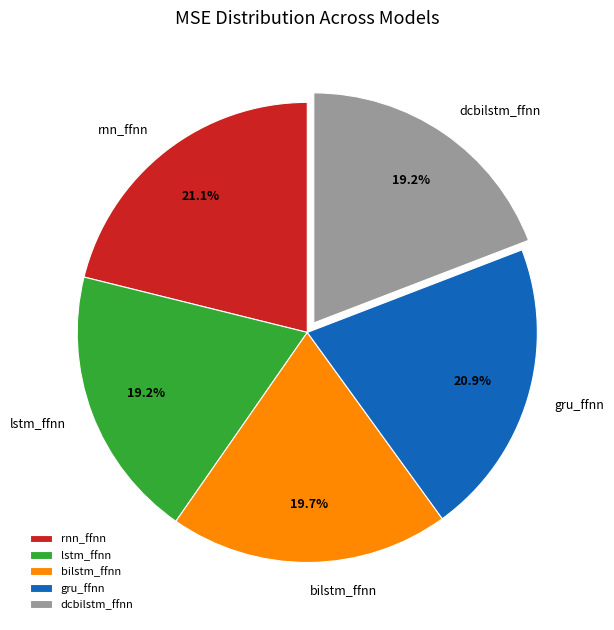

Count the number of slices in the pie.

5